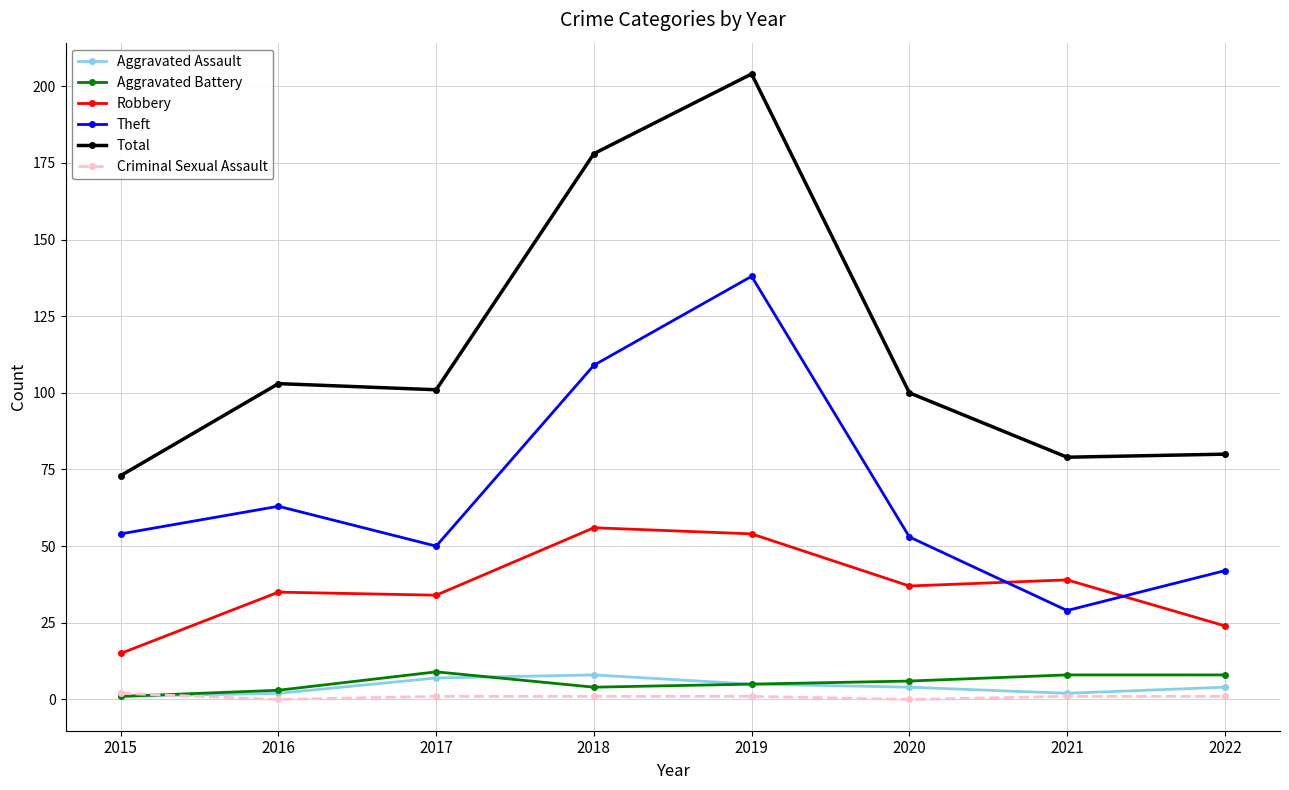

Reading left to right, list all the values displayed in this chart.

Aggravated Assault: 1	2	7	8	5	4	2	4
Aggravated Battery: 1	3	9	4	5	6	8	8
Robbery: 15	35	34	56	54	37	39	24
Theft: 54	63	50	109	138	53	29	42
Total: 73	103	101	178	204	100	79	80
Criminal Sexual Assault: 2	0	1	1	1	0	1	1